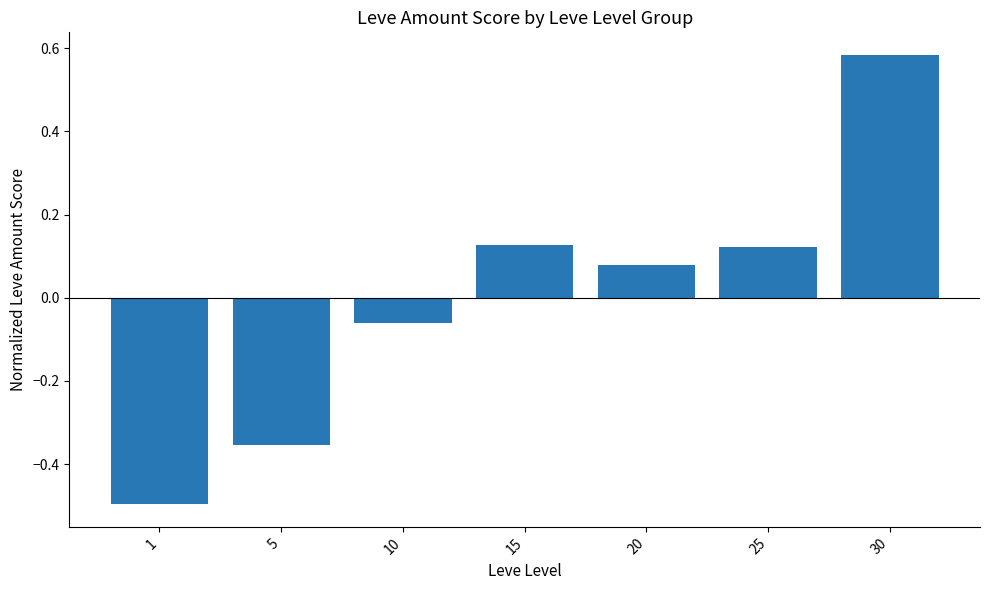

Is it true that the value at 1 is -0.5?

True